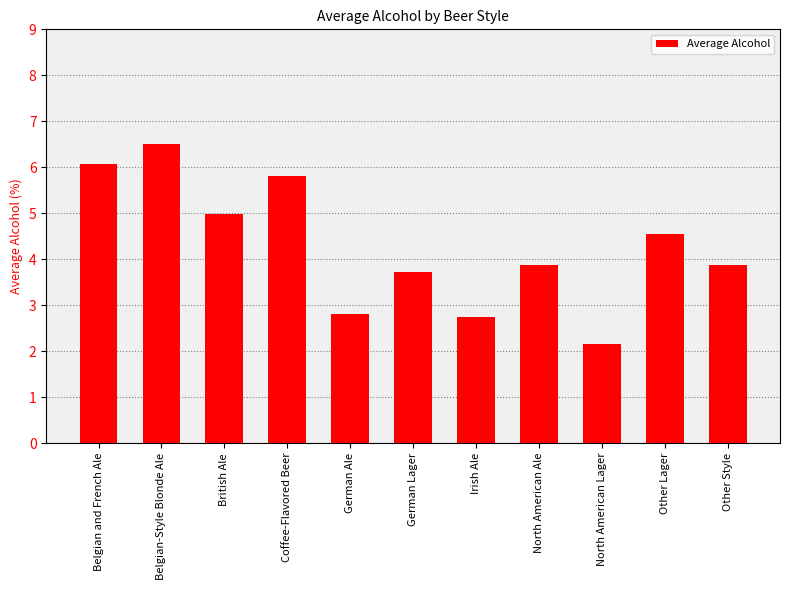

Between Other Lager and Other Style, which is larger?

Other Lager